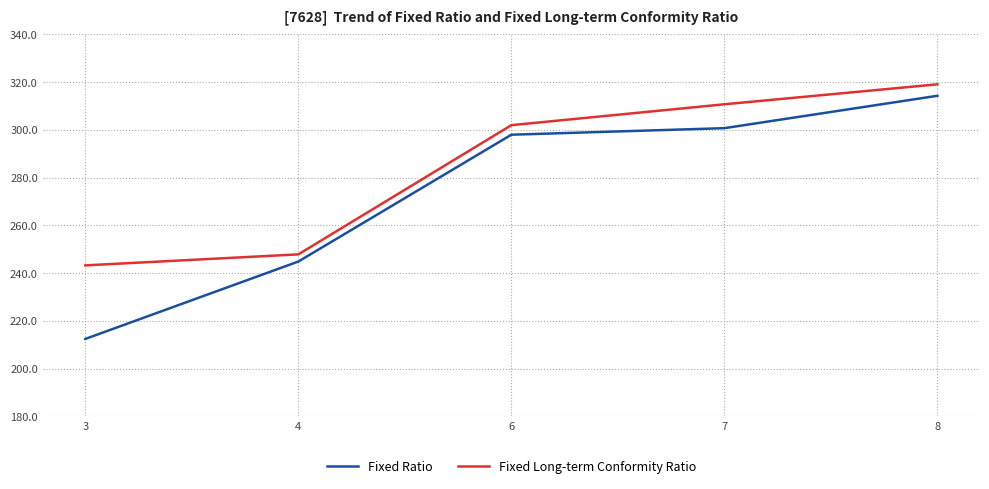

What is the minimum value shown in the chart?

212.5